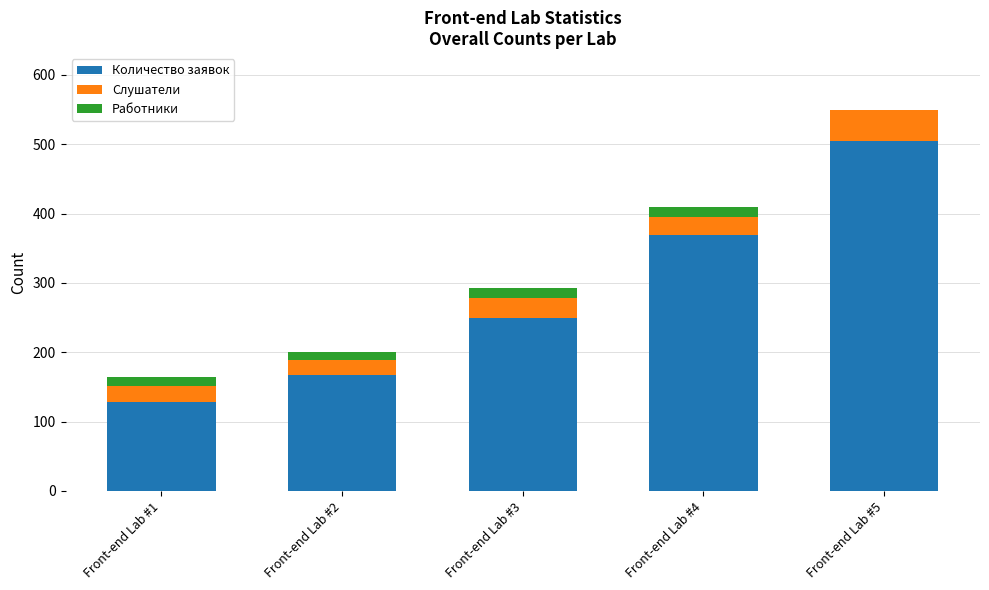

At which category is the sum across all series the highest?

Front-end Lab #5